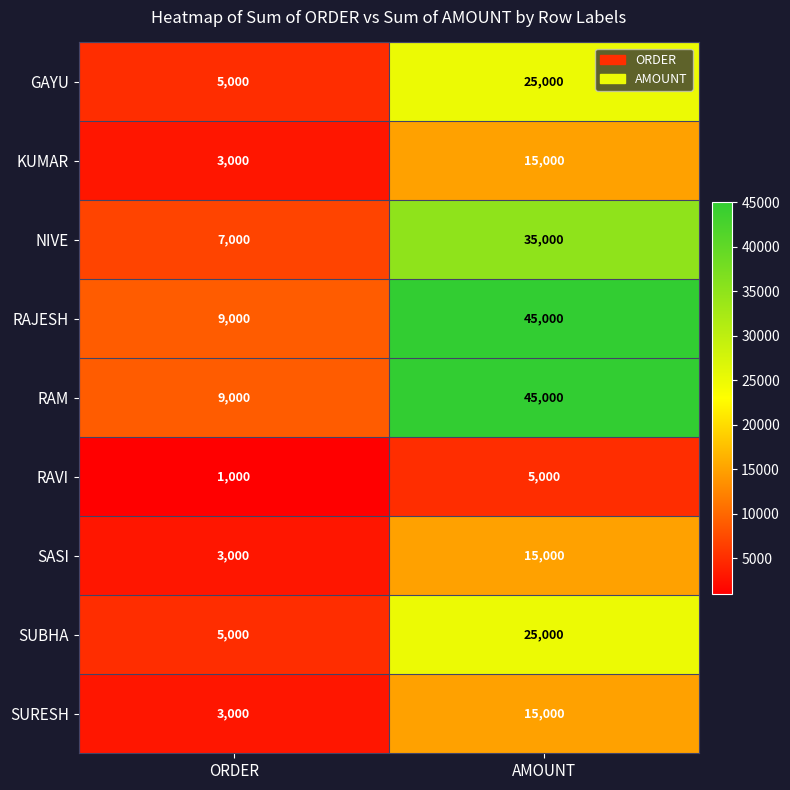

What is the difference between the highest and lowest values at ORDER?

8000